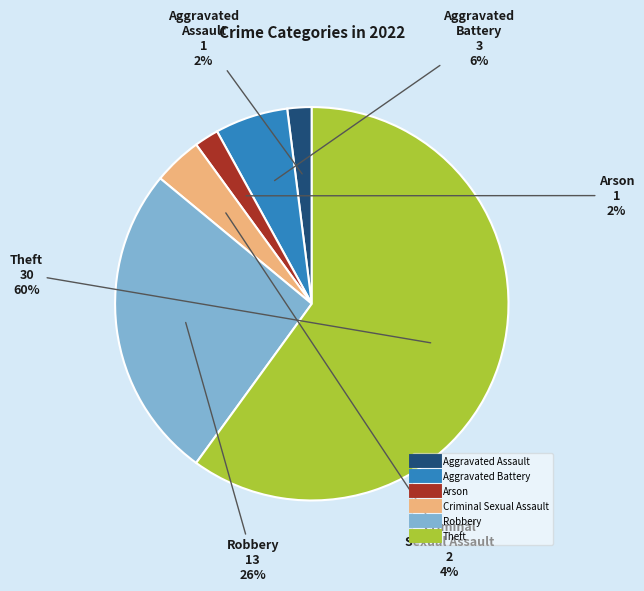

How many segments does this pie chart have?

6